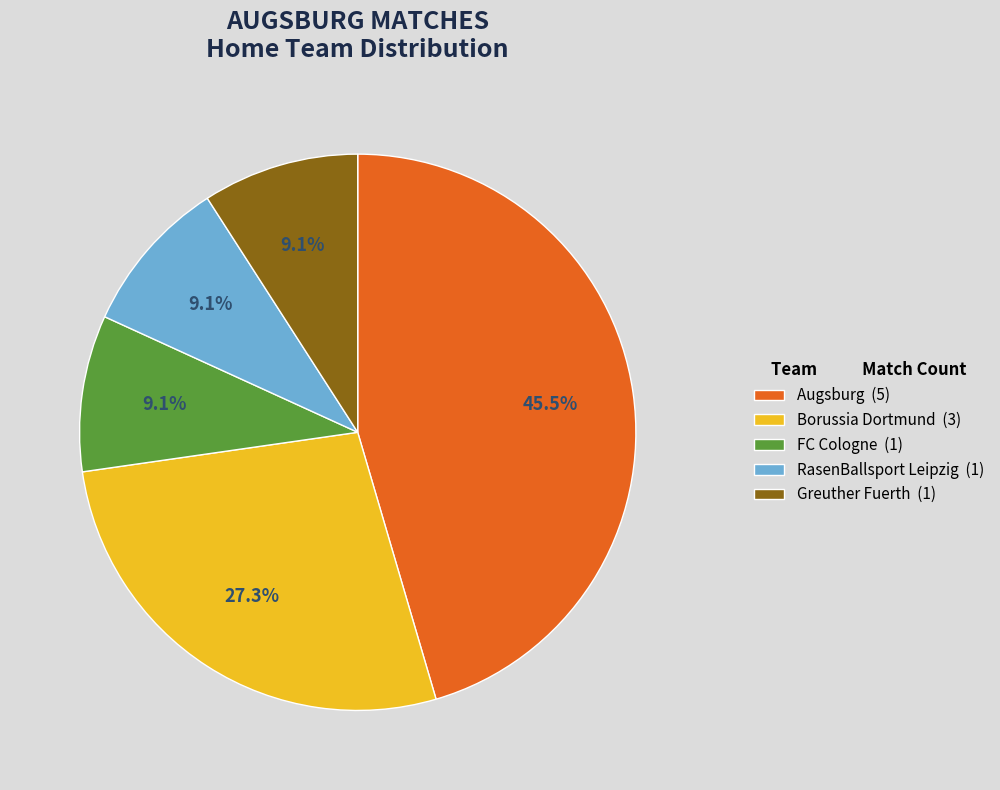

Which slice is the largest?

Augsburg (5)